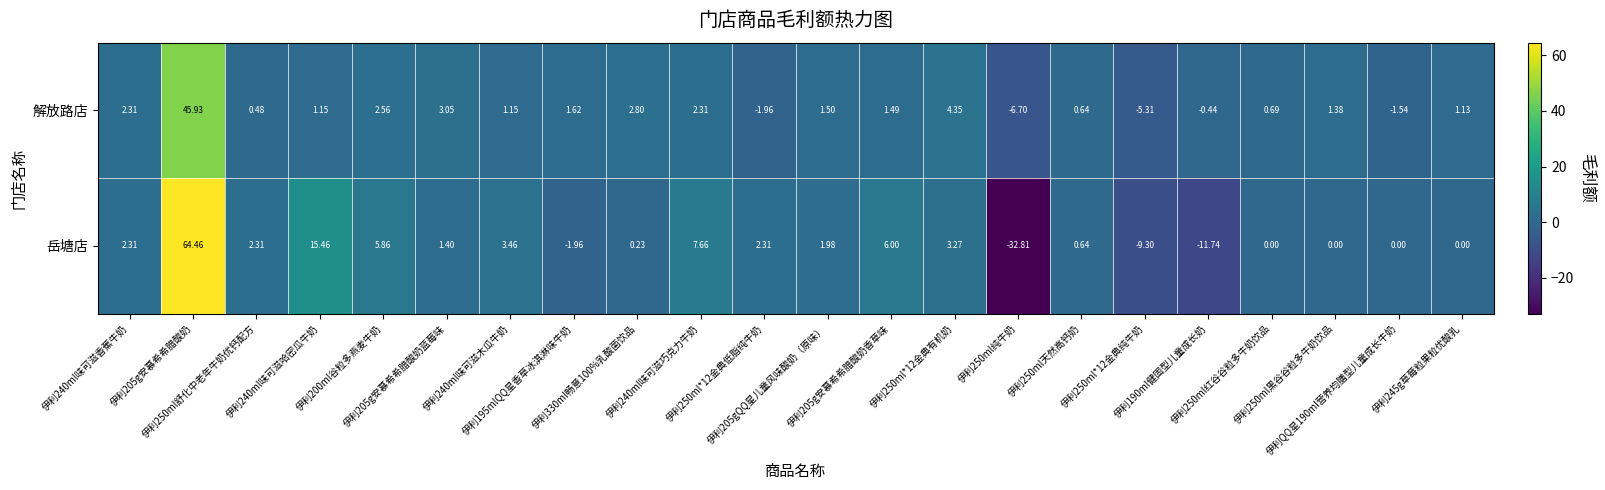

What is the difference between the highest and lowest values at 伊利250ml*12金典纯牛奶?

4.0